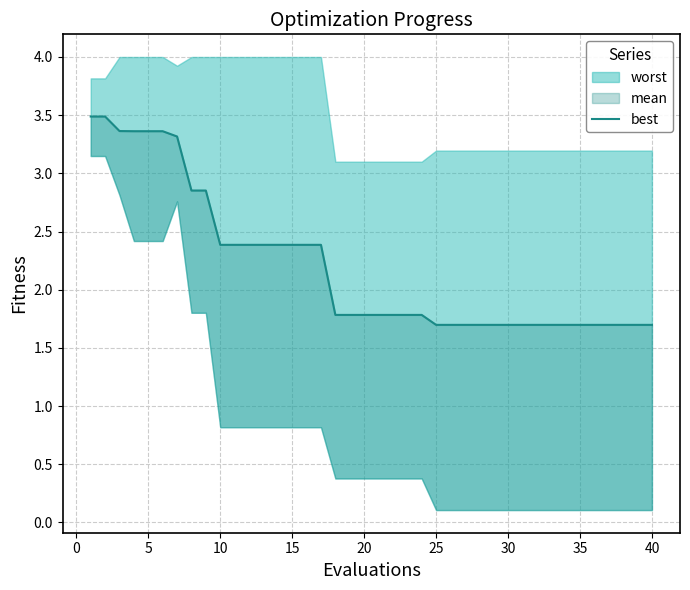

True or false: the data shows 2.5 at 36.

False